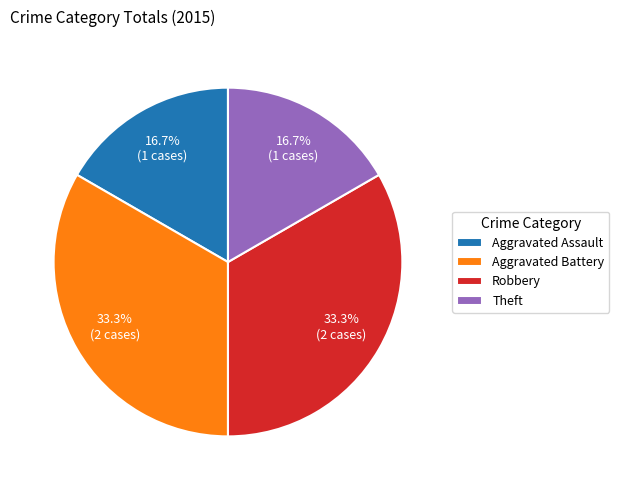

To the nearest percent, what percentage of the pie is Aggravated Assault?

17%